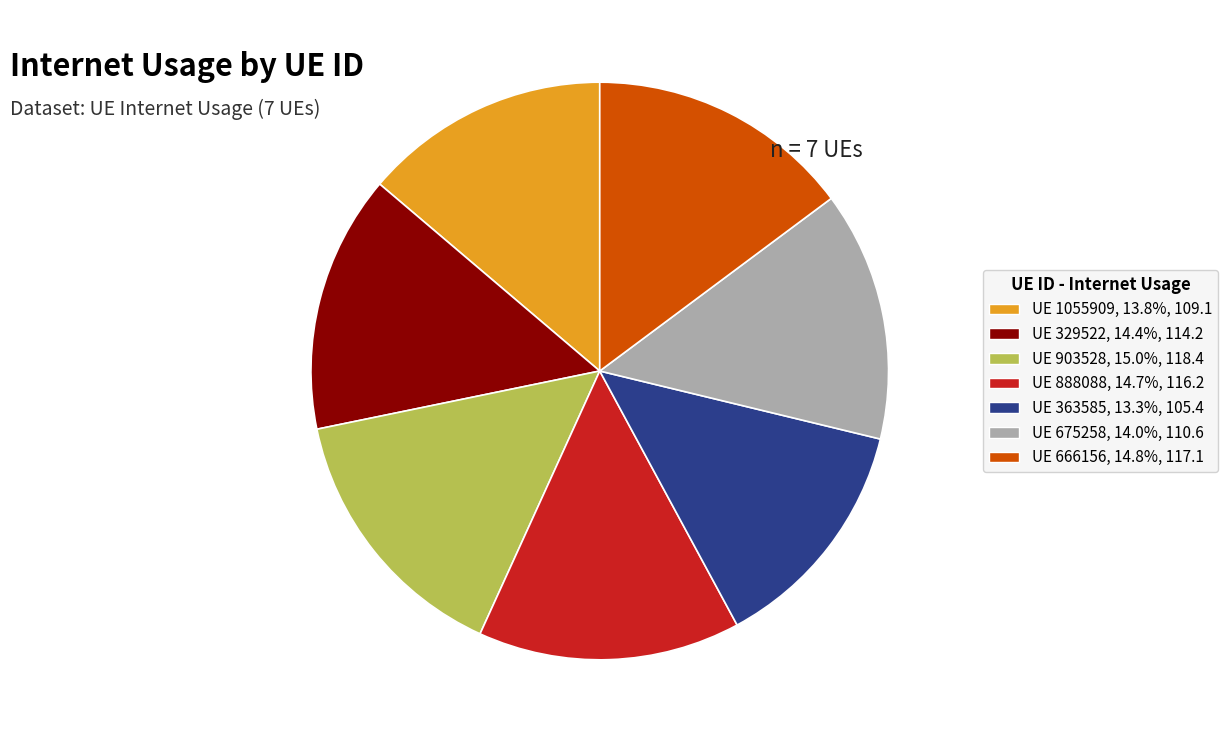

Does any single category account for the majority?

No